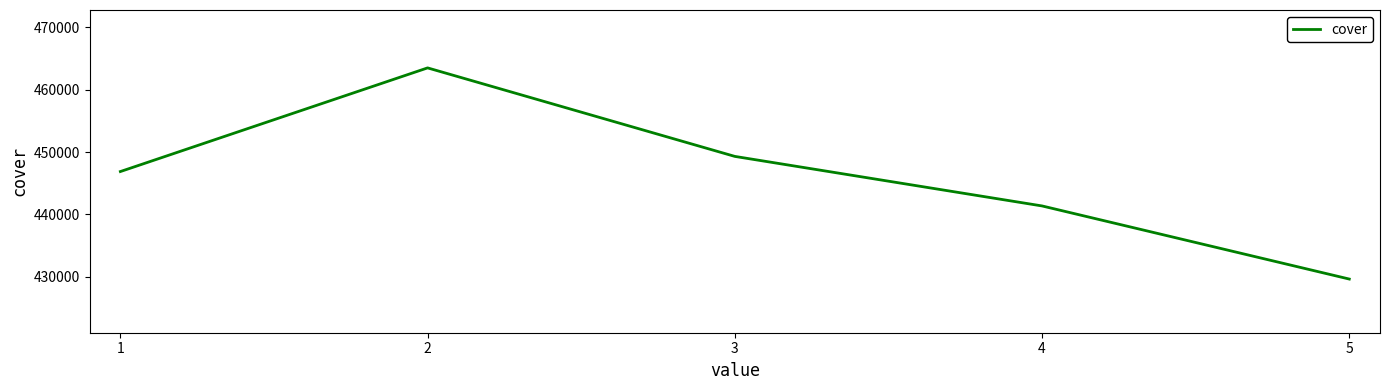

List the labels in order of value, smallest first.

5, 4, 1, 3, 2